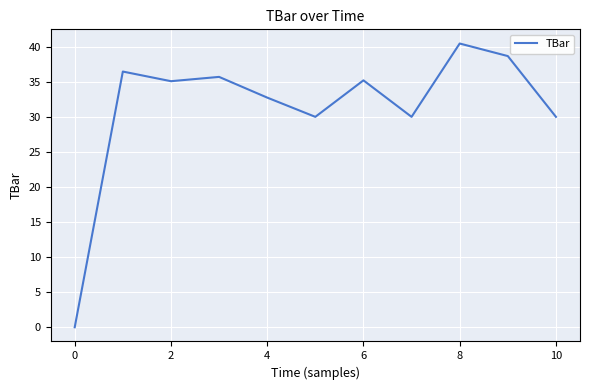

What is the maximum value shown in the chart?

40.5